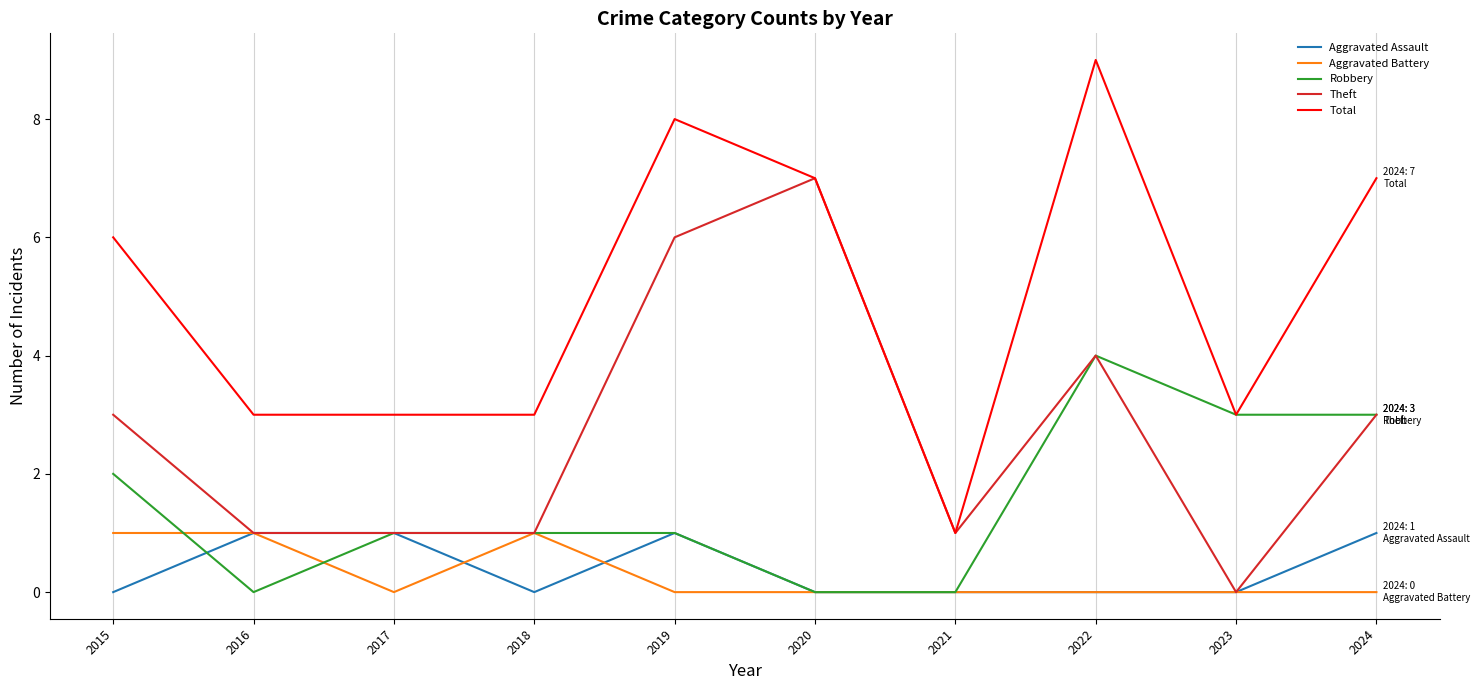

True or false: Aggravated Assault and Robbery cross at least once.

True